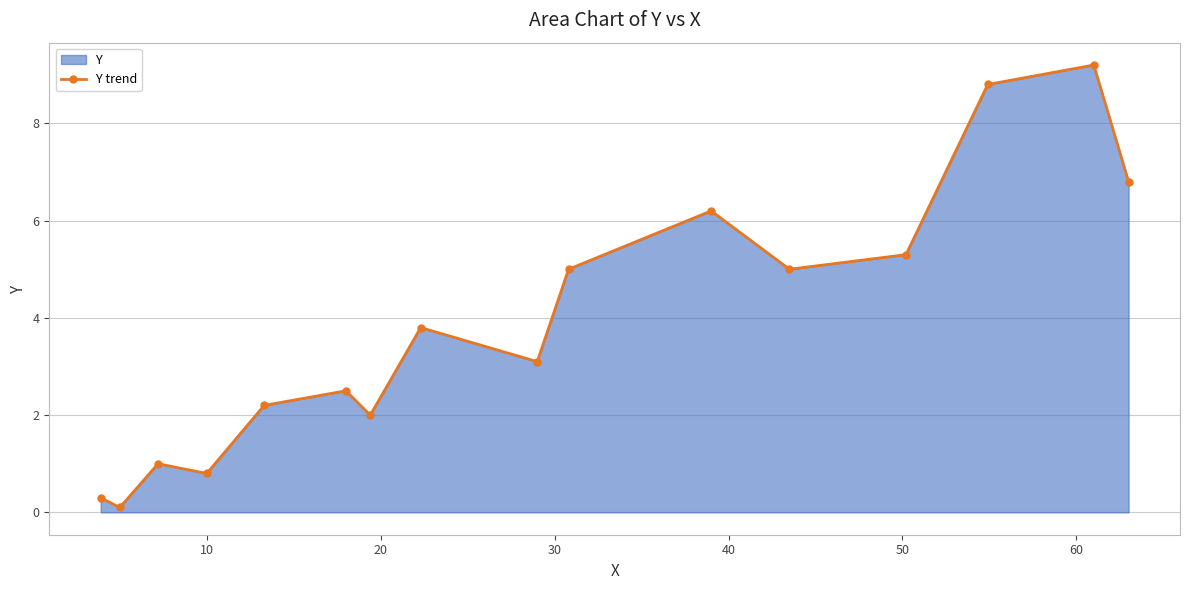

What is the maximum value shown in the chart?

9.2